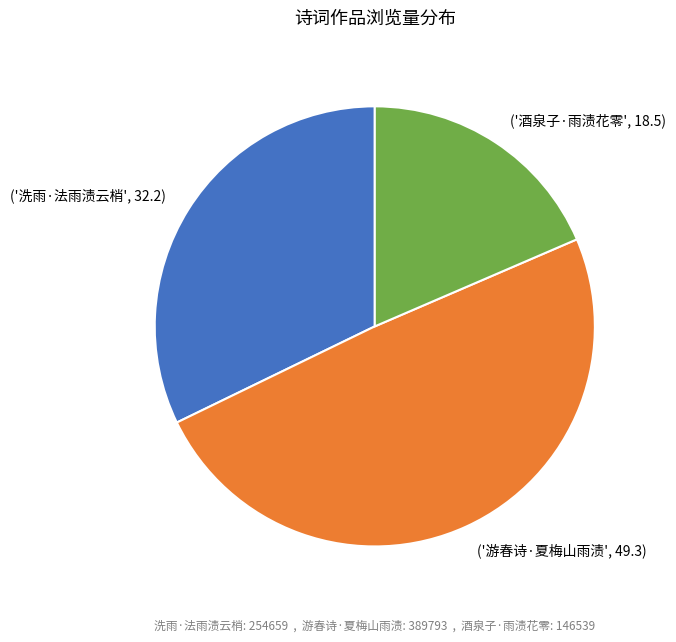

Is it true that ('游春诗·夏梅山雨渍', 49.3) is 36% of the pie?

False